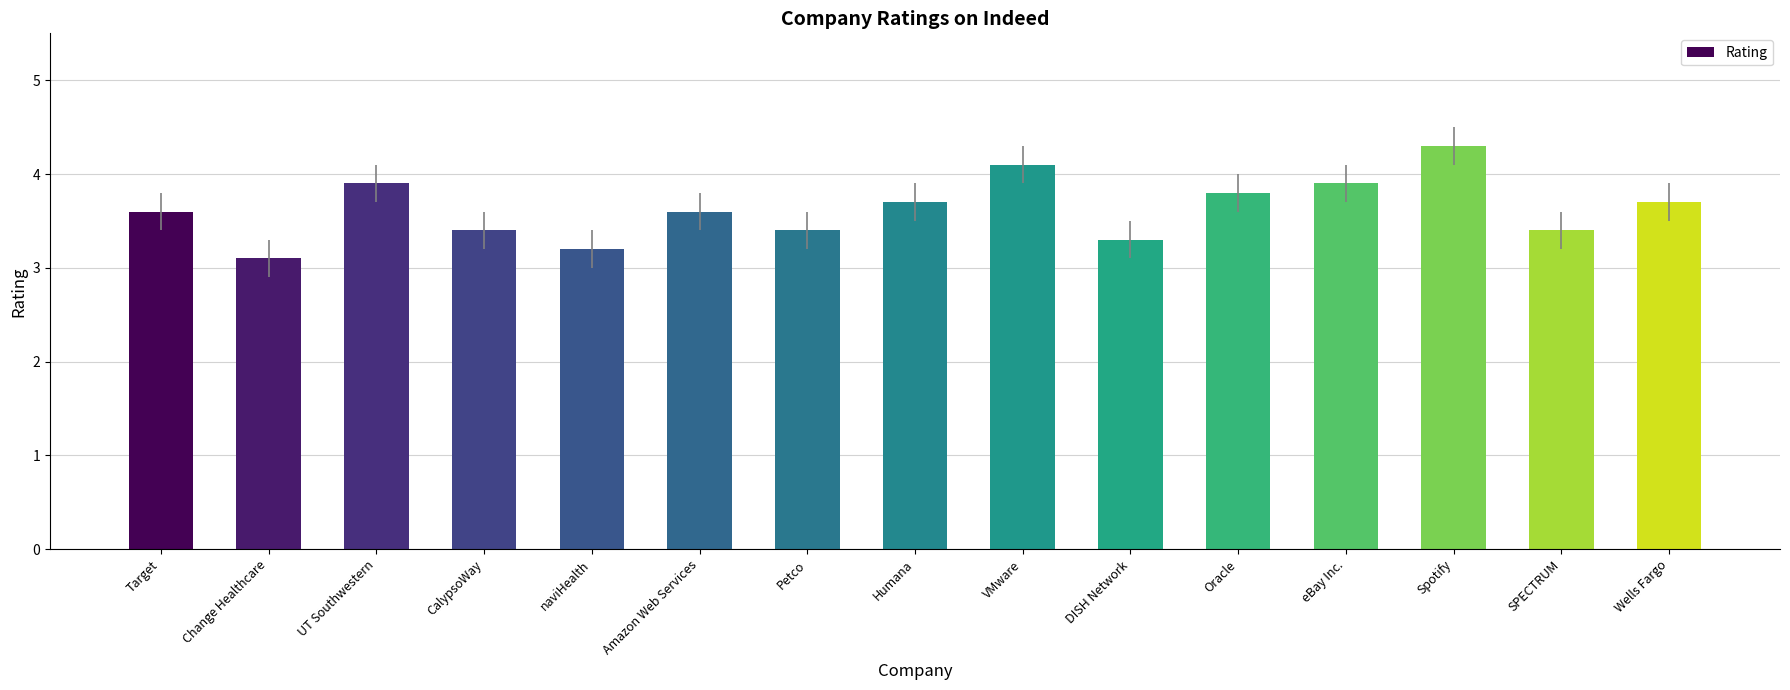

What is the approximate value at Oracle?

3.8